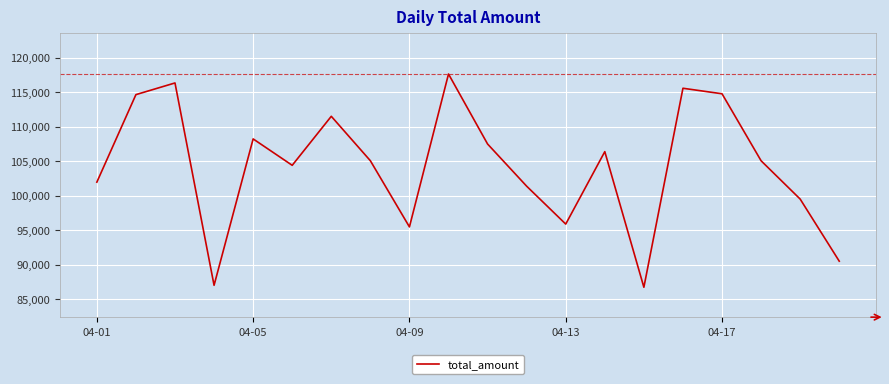

What is the difference between the maximum and minimum values?

30927